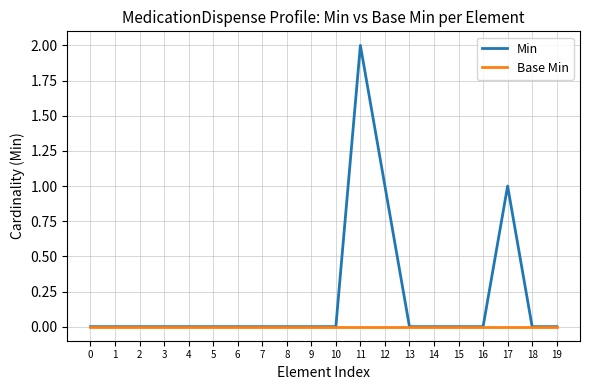

Is the value of Min at 17 greater than the value of Base Min at 6?

Yes